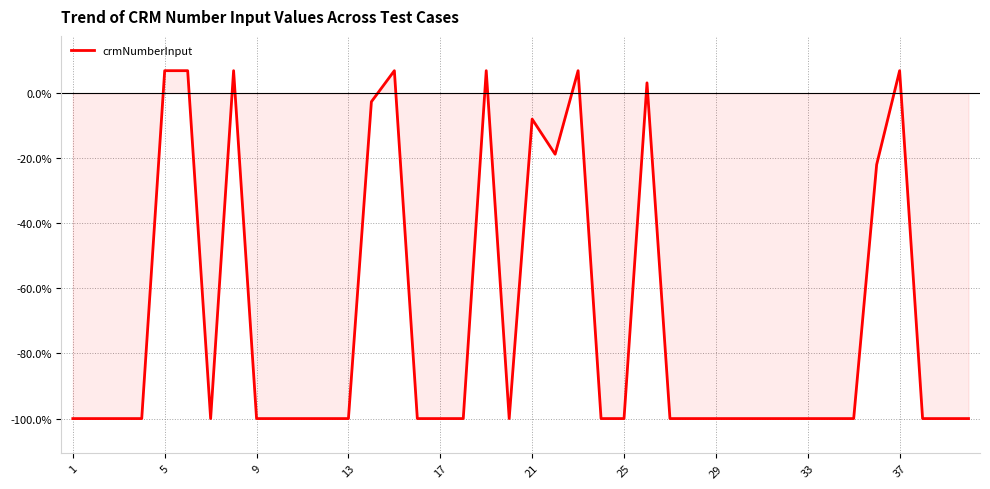

What is the smallest value displayed?

-100.0